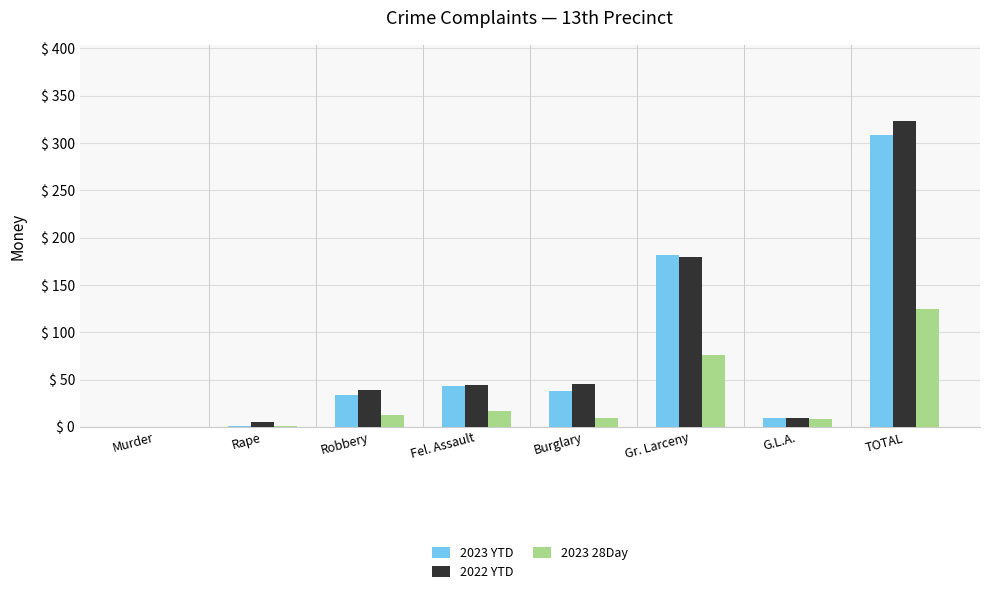

How many groups of bars are there?

8